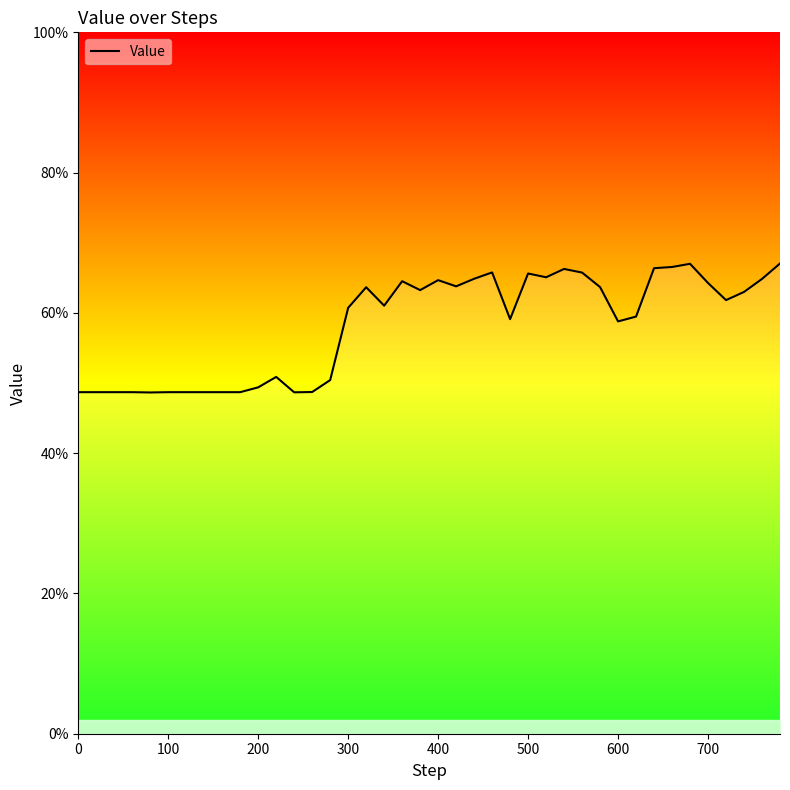

Is this an area chart (filled region under the line)?

Yes